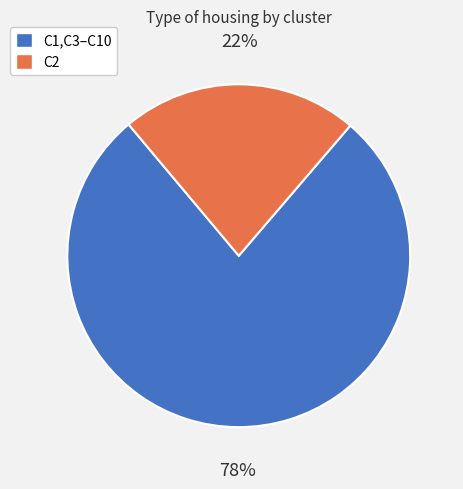

To the nearest percent, what portion does C2 represent?

22%